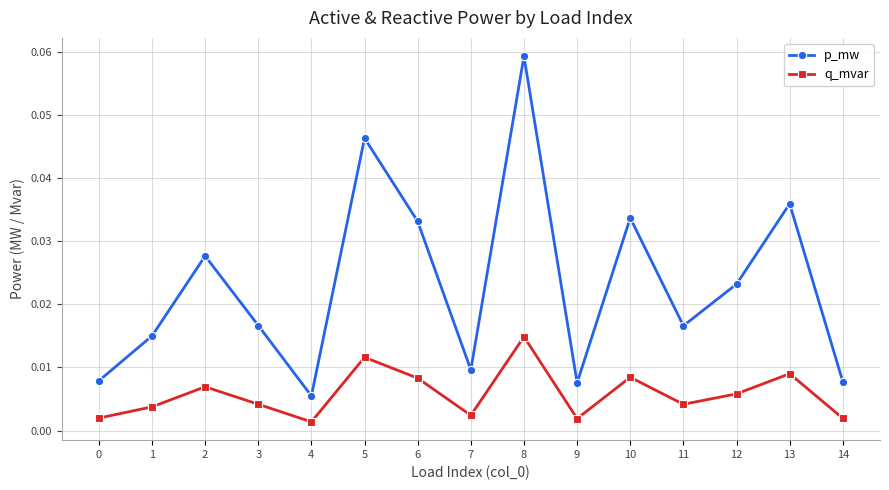

How many lines are shown in the chart?

2